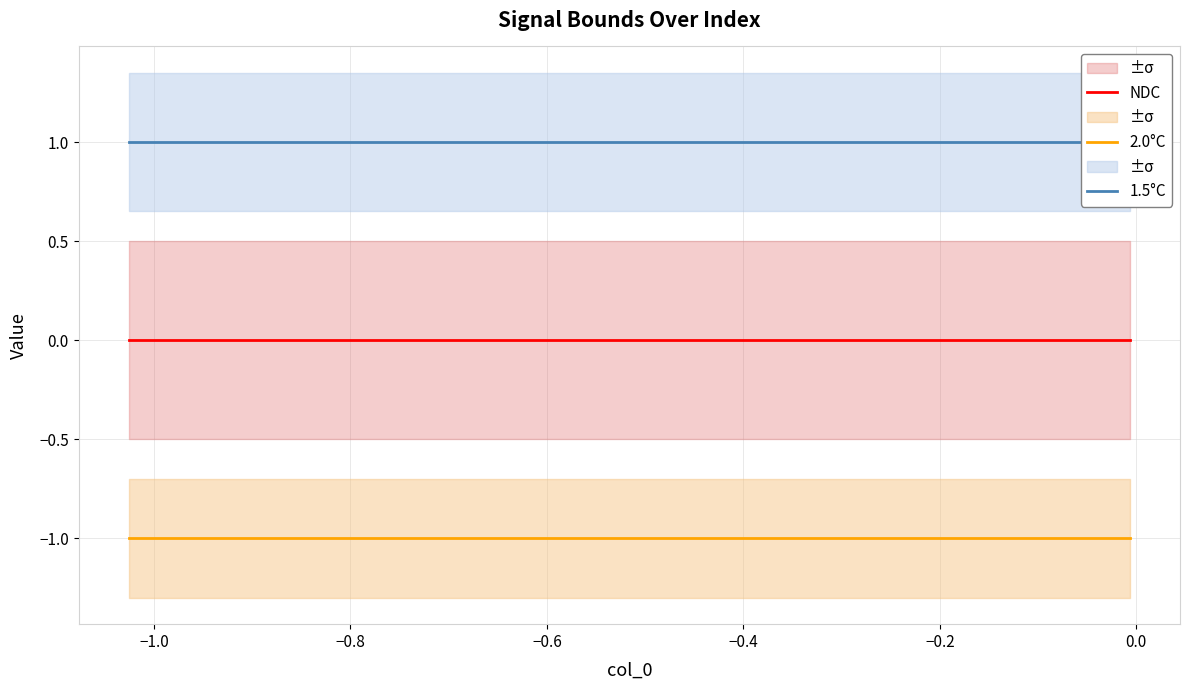

Which series changed the most between −1.0 and −0.8?

NDC